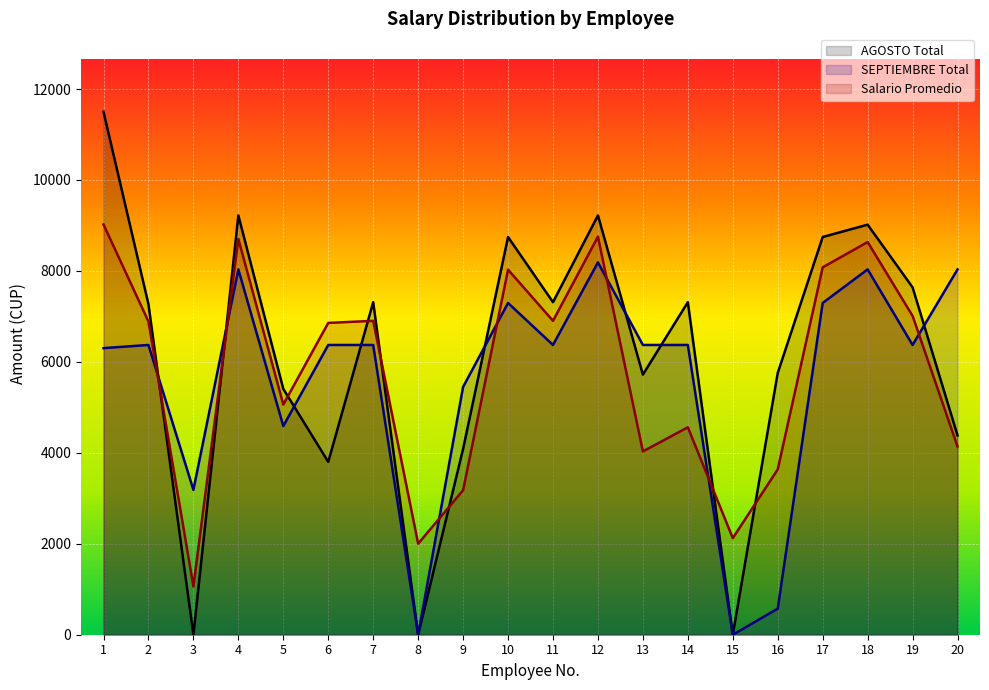

Which series has the largest range (max minus min)?

AGOSTO Total